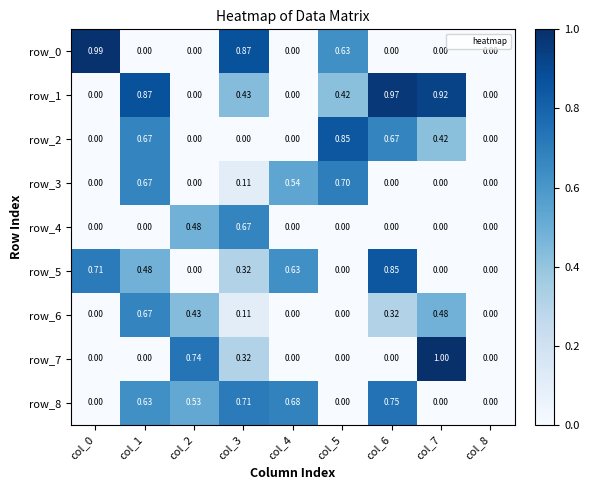

What is the difference between the maximum and minimum values in the row_1 series?

1.0